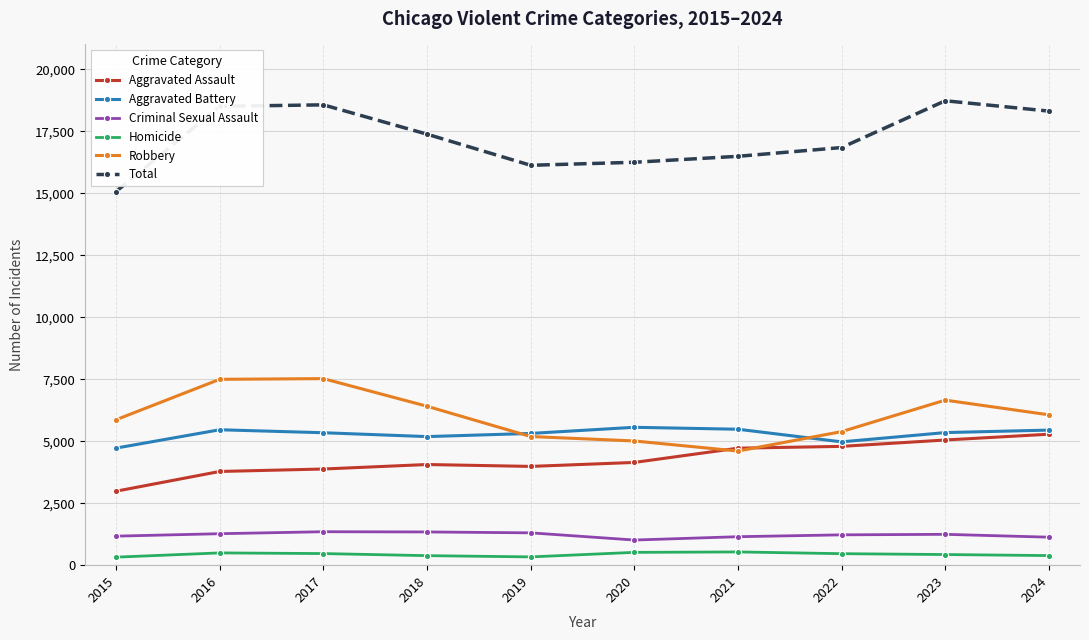

What is the difference between the maximum and second lowest values in the Homicide series?

200